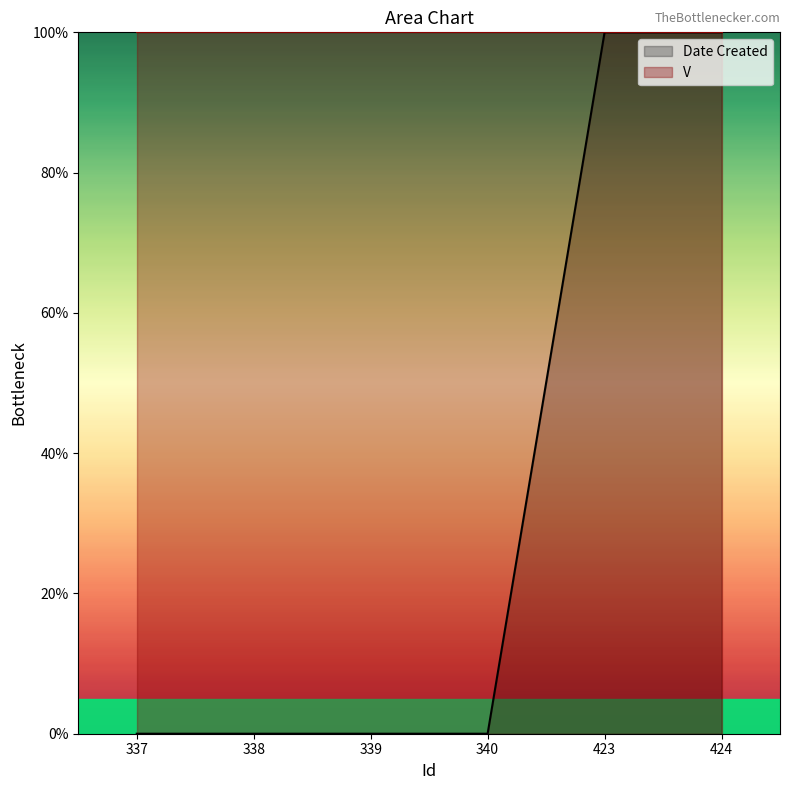

List the labels in order of value, largest first.

423, 424, 337, 338, 339, 340